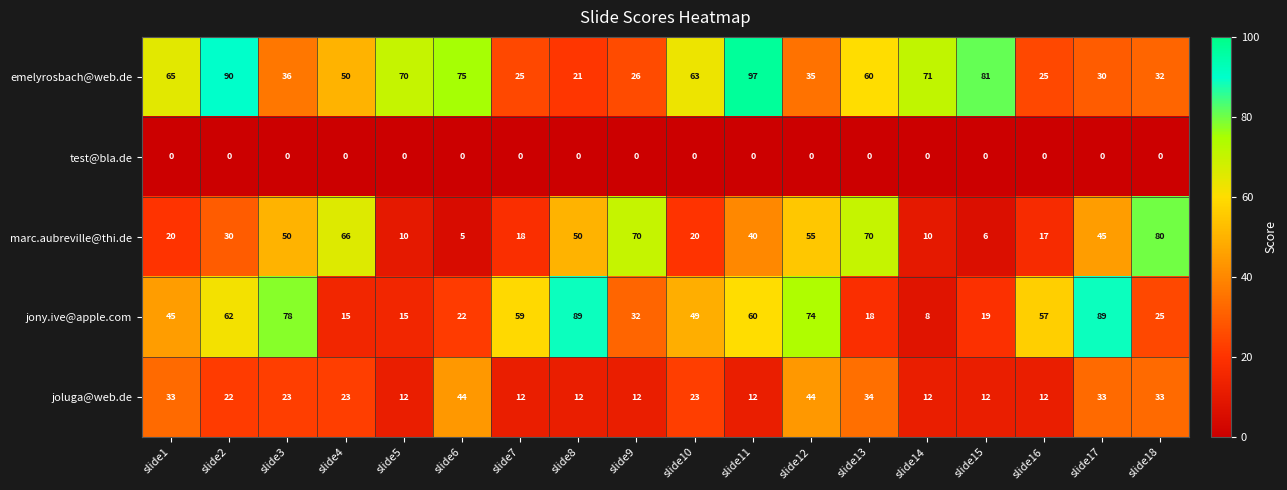

What is the maximum value shown in the chart?

97